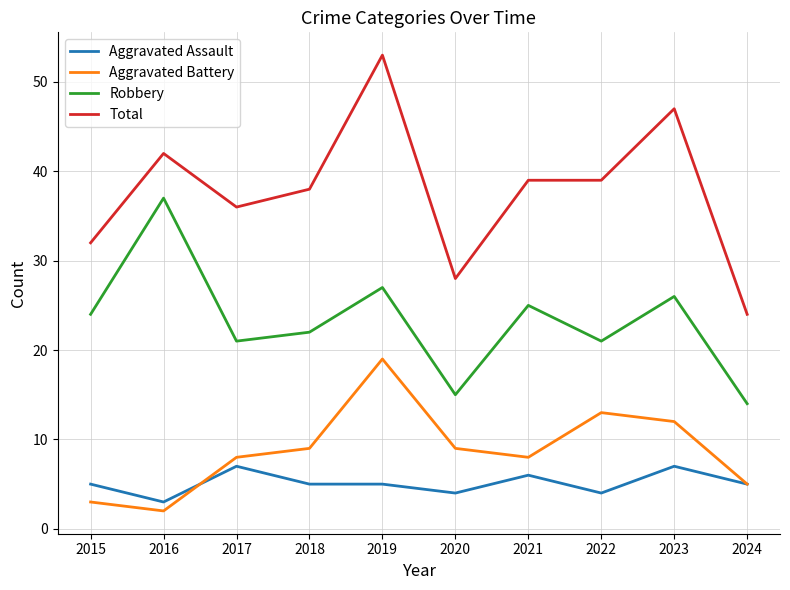

True or false: Total and Aggravated Battery cross at least once.

False